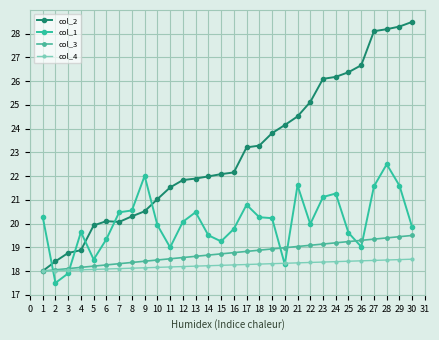

Reading left to right, transcribe all the data shown in this chart.

col_2: 1=18.0	2=18.4	3=18.8	4=18.9	5=19.9	6=20.1	7=20.1	8=20.3	9=20.5	10=21.0	11=21.5	12=21.8	13=21.9	14=22.0	15=22.1	16=22.2	17=23.2	18=23.3	19=23.8	20=24.2	21=24.5	22=25.1	23=26.1	24=26.2	25=26.4	26=26.7	27=28.1	28=28.2	29=28.3	30=28.5
col_1: 1=20.3	2=17.5	3=17.9	4=19.6	5=18.5	6=19.3	7=20.5	8=20.6	9=22.0	10=19.9	11=19.0	12=20.1	13=20.5	14=19.5	15=19.3	16=19.8	17=20.8	18=20.3	19=20.2	20=18.3	21=21.6	22=20.0	23=21.1	24=21.3	25=19.6	26=19.0	27=21.6	28=22.5	29=21.6	30=19.8
col_3: 1=18.0	2=18.1	3=18.1	4=18.2	5=18.2	6=18.3	7=18.3	8=18.4	9=18.4	10=18.5	11=18.5	12=18.6	13=18.6	14=18.7	15=18.7	16=18.8	17=18.8	18=18.9	19=18.9	20=19.0	21=19.0	22=19.1	23=19.1	24=19.2	25=19.2	26=19.3	27=19.3	28=19.4	29=19.4	30=19.5
col_4: 1=18.0	2=18.0	3=18.0	4=18.1	5=18.1	6=18.1	7=18.1	8=18.1	9=18.1	10=18.2	11=18.2	12=18.2	13=18.2	14=18.2	15=18.2	16=18.3	17=18.3	18=18.3	19=18.3	20=18.3	21=18.3	22=18.4	23=18.4	24=18.4	25=18.4	26=18.4	27=18.4	28=18.5	29=18.5	30=18.5